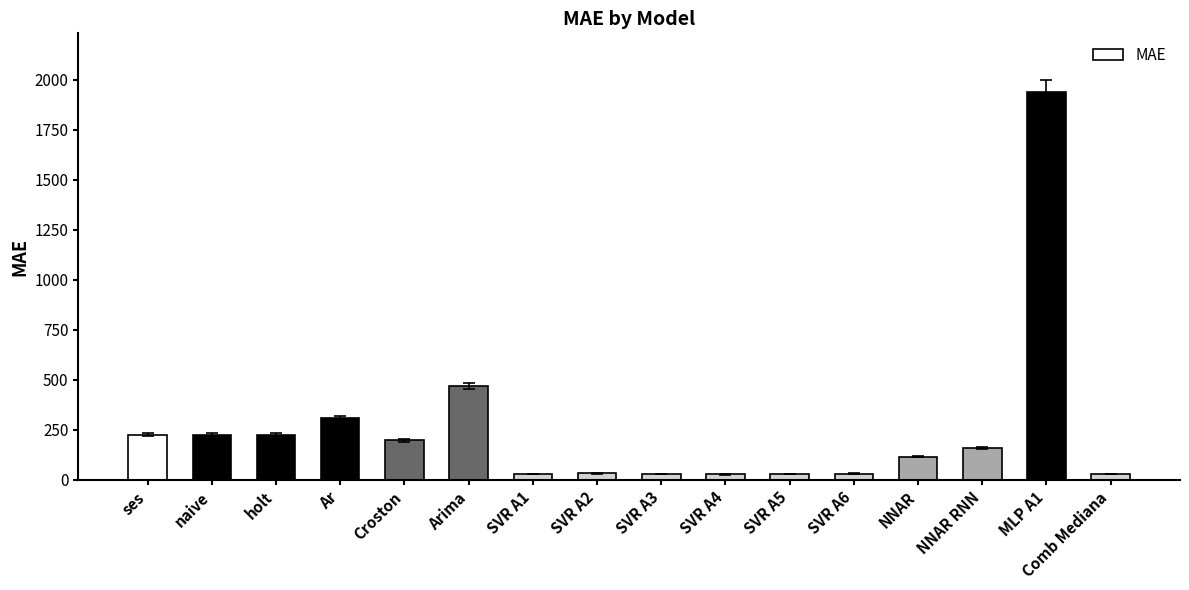

What is the average value?

254.9